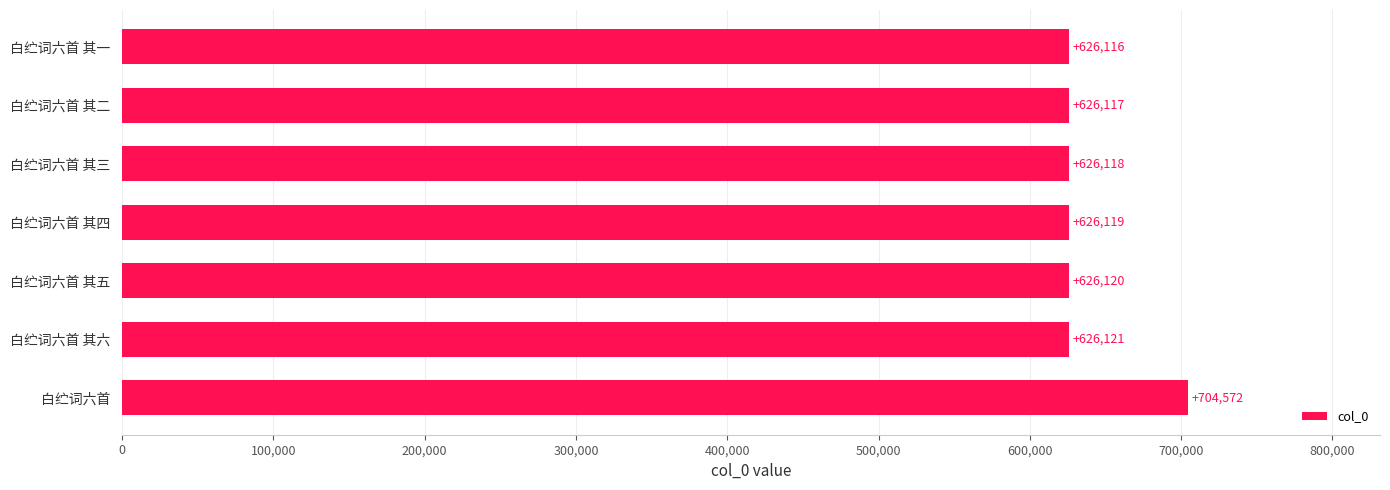

What is the minimum value shown in the chart?

626116